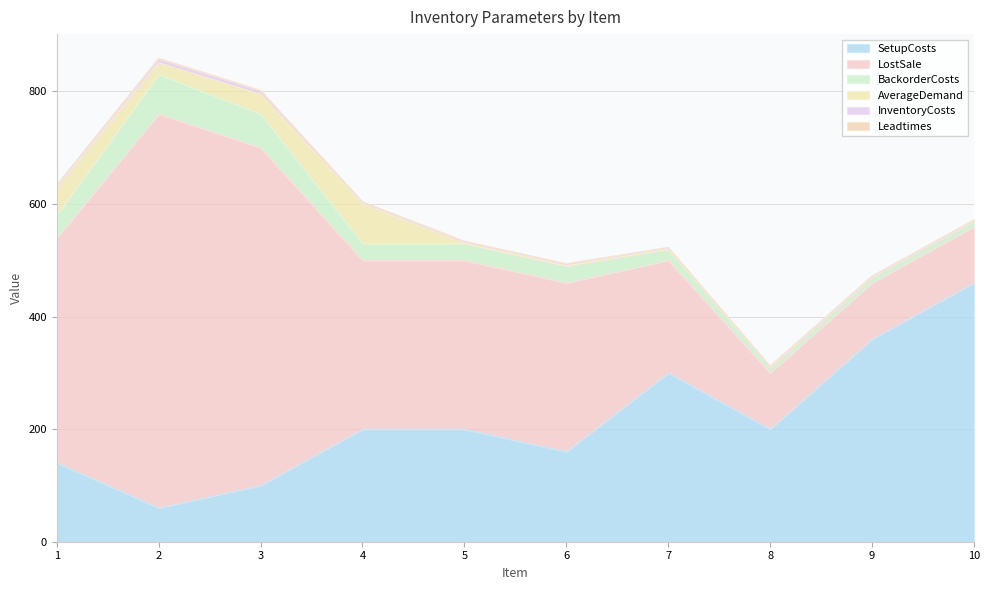

Where does the LostSale series first go above 300?

1